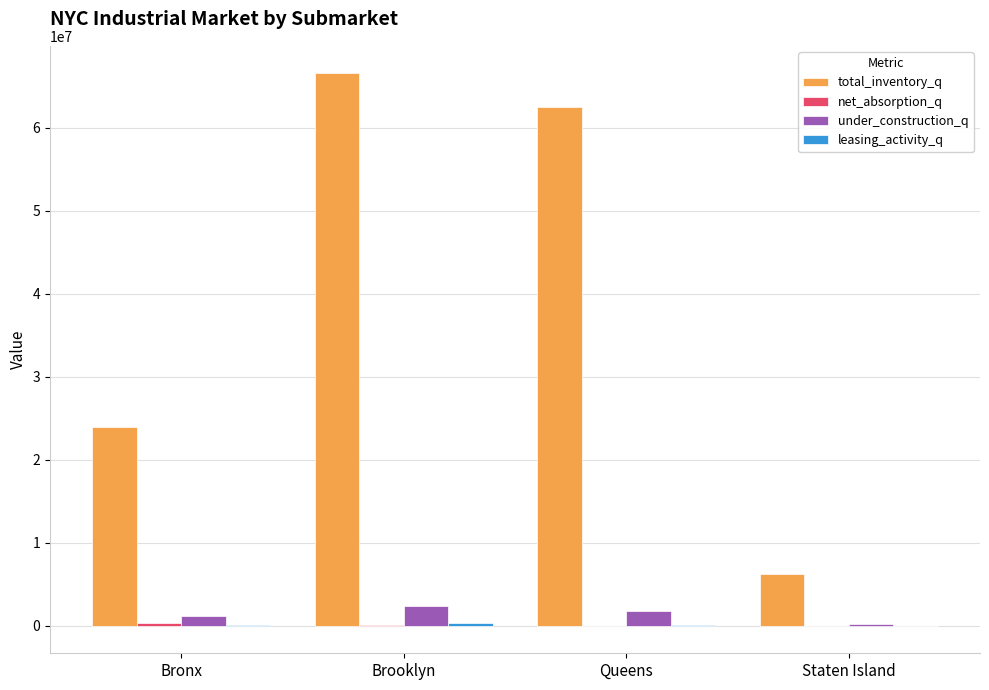

Which series has the largest total across all categories?

total_inventory_q